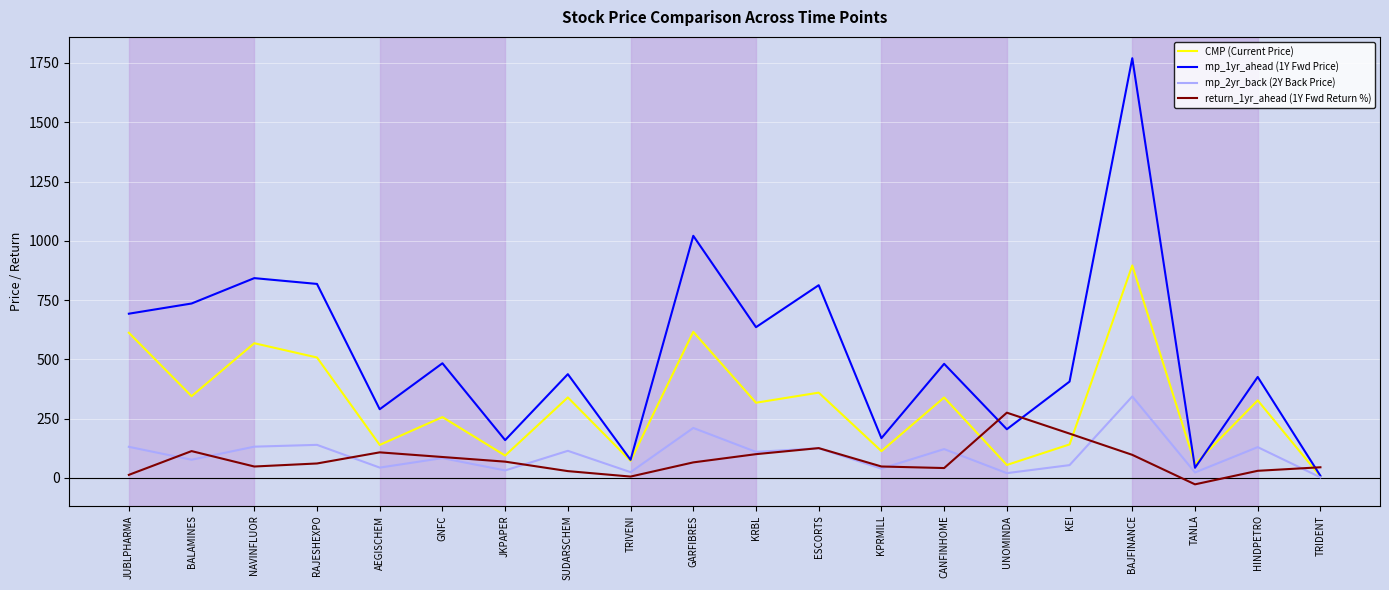

What is the spread (max minus min) of values at BALAMINES?

658.8